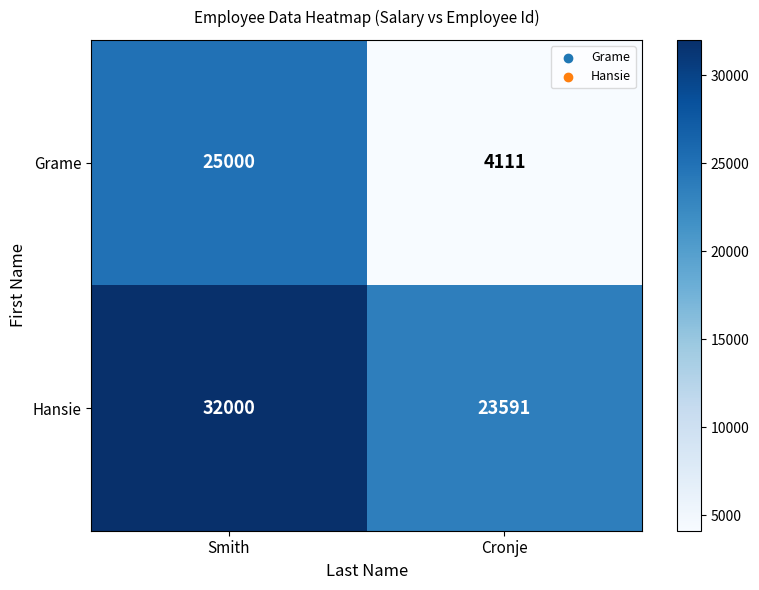

What is the minimum value shown in the chart?

4111